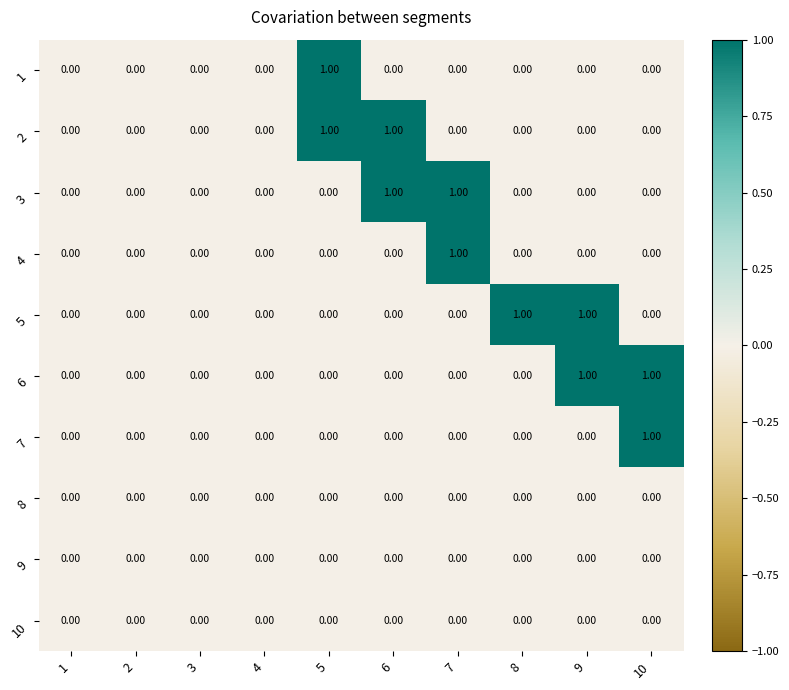

Which series has the largest total across all categories?

2